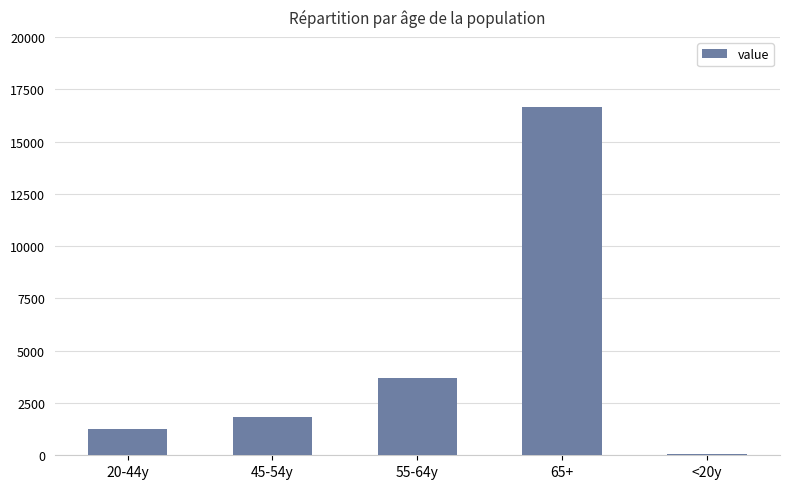

Reading left to right, list all the values displayed in this chart.

1273	1822	3691	16651	50